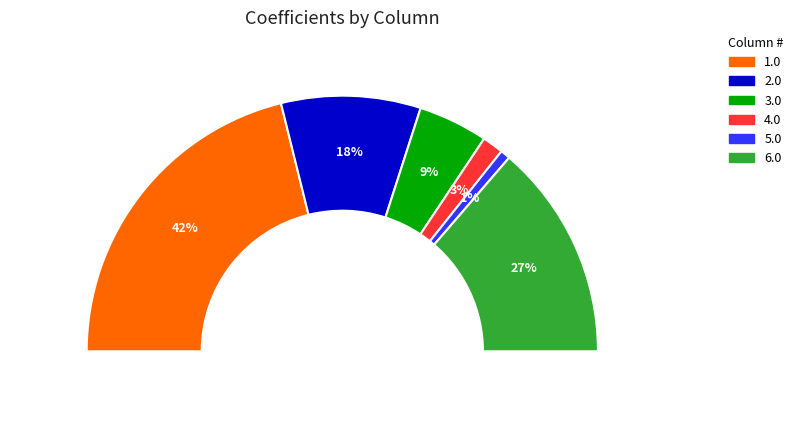

Which slice is the smallest?

5.0